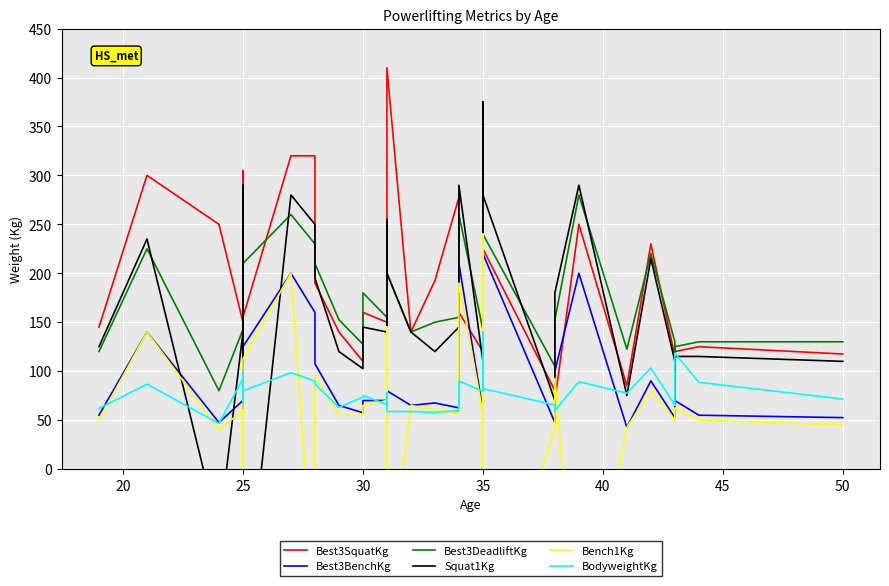

Is it true that Bench1Kg equals 75.5 at 24?

False